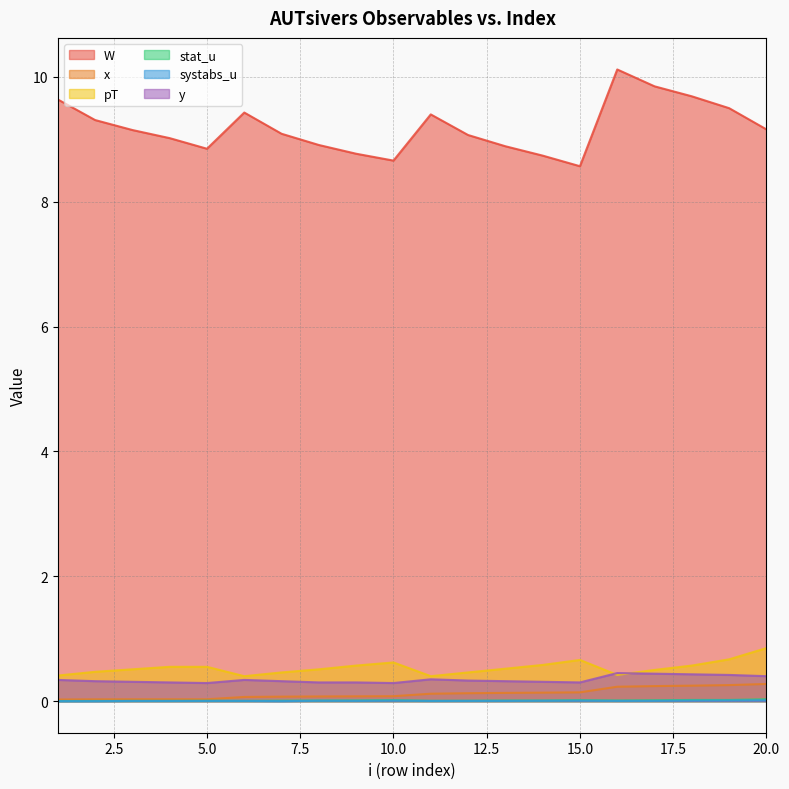

Rank the series at 3 from lowest to highest value.

systabs_u, stat_u, x, y, pT, W